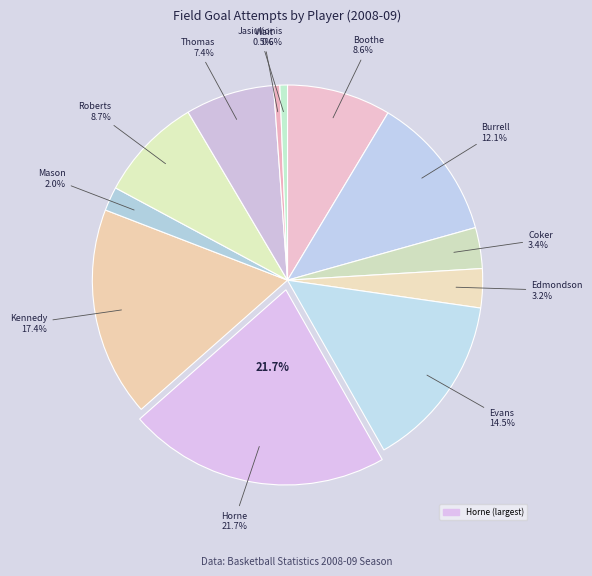

To the nearest percent, what percentage of the pie is Burrell, Justin?

12%